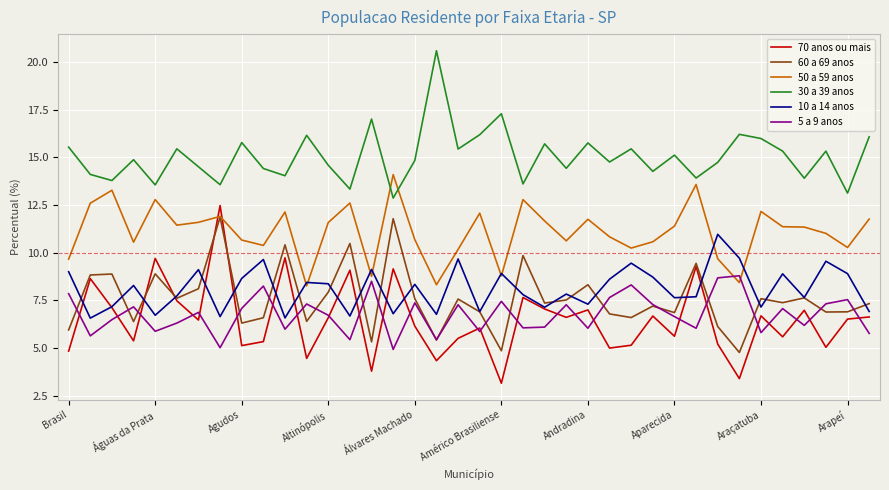

What is the greatest value displayed?

20.6